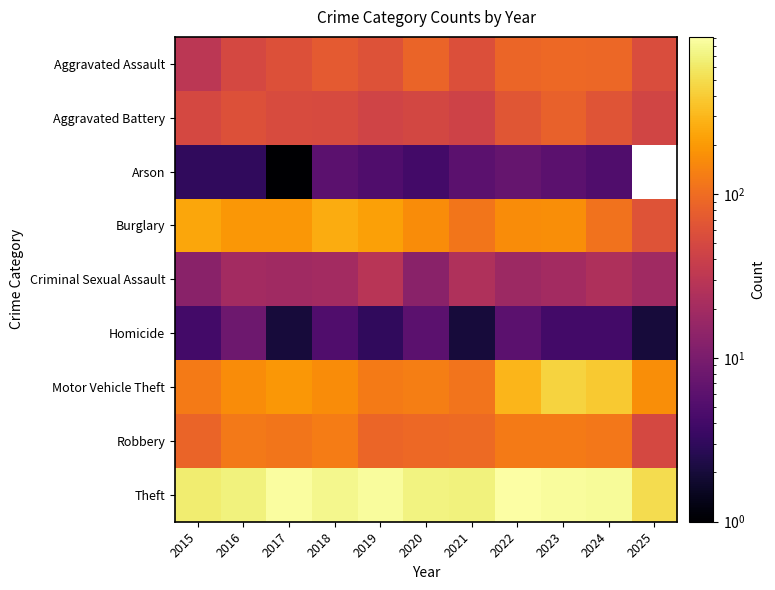

Where does the Homicide series first go above 4?

2016